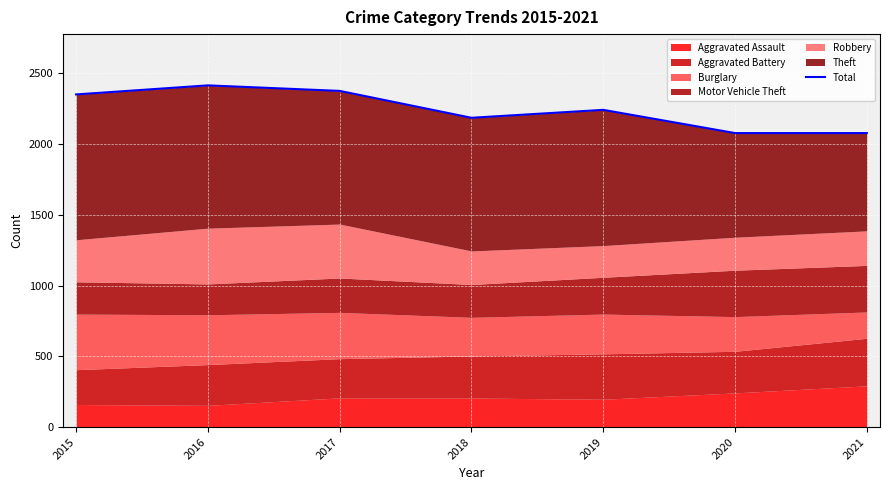

What is the maximum value shown in the chart?

2415